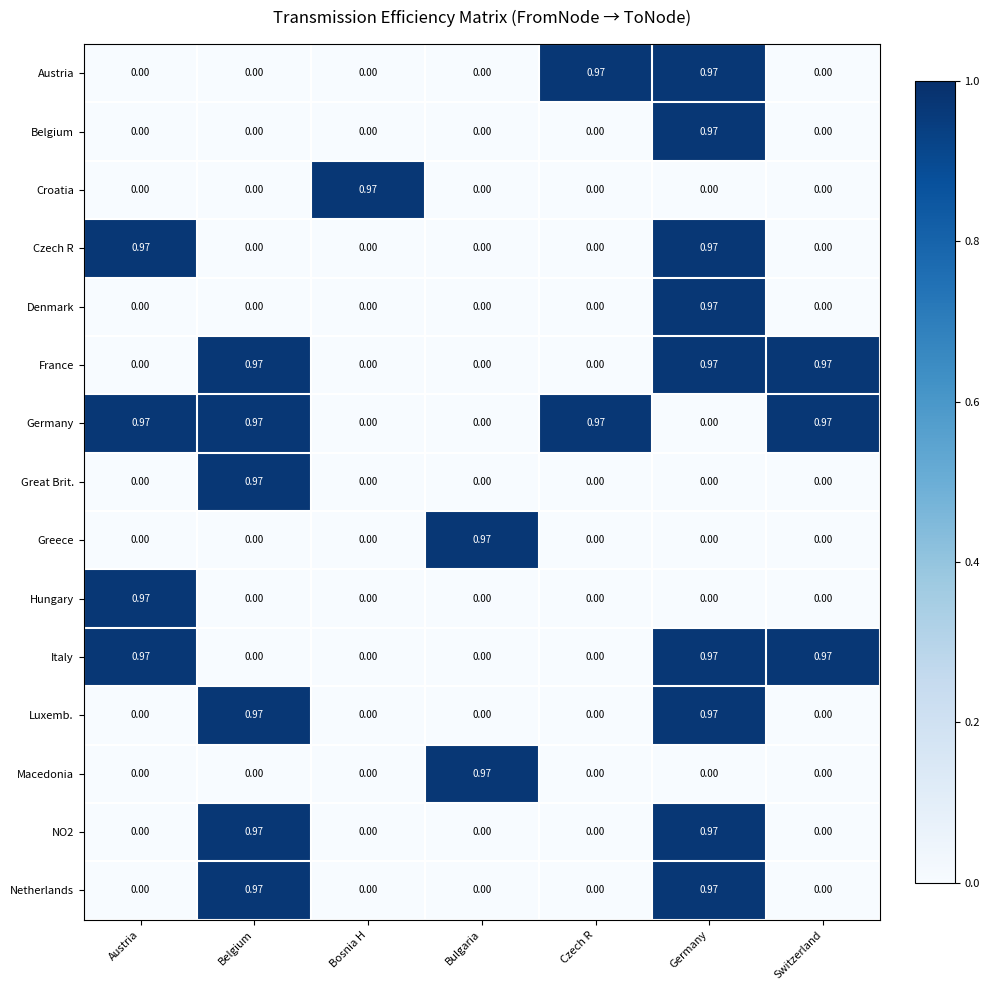

At which label does Greece reach its peak?

Bulgaria